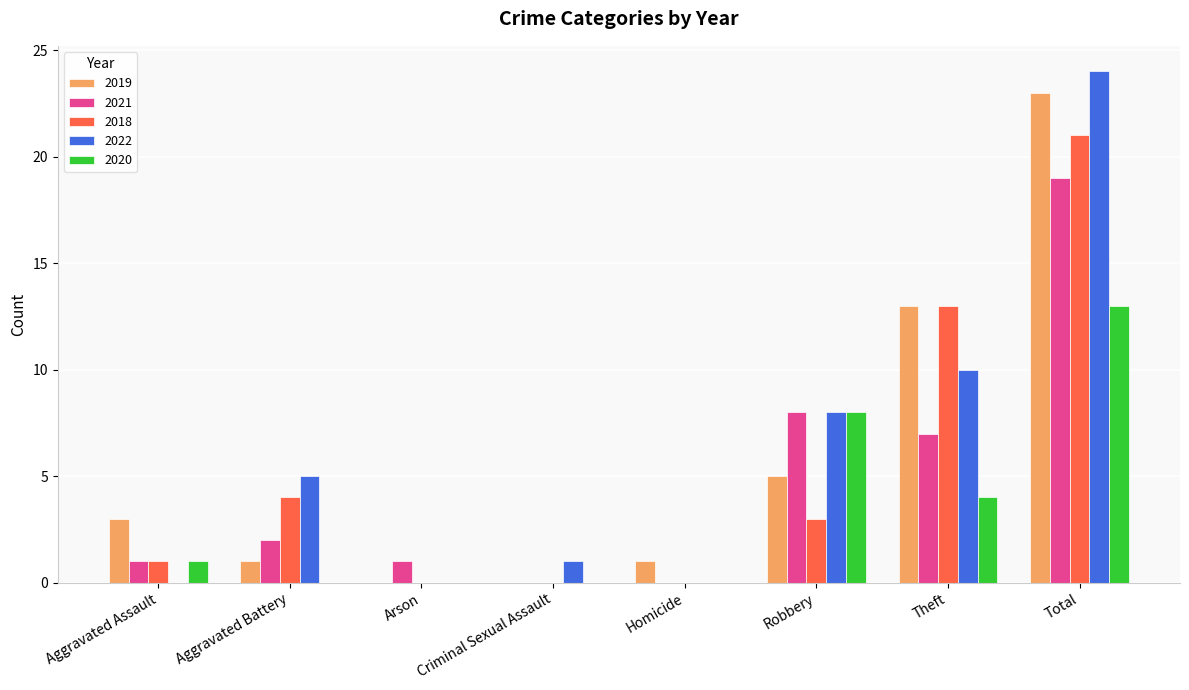

Reading left to right, list all the values displayed in this chart.

2019: 3	1	0	0	1	5	13	23
2021: 1	2	1	0	0	8	7	19
2018: 1	4	0	0	0	3	13	21
2022: 0	5	0	1	0	8	10	24
2020: 1	0	0	0	0	8	4	13